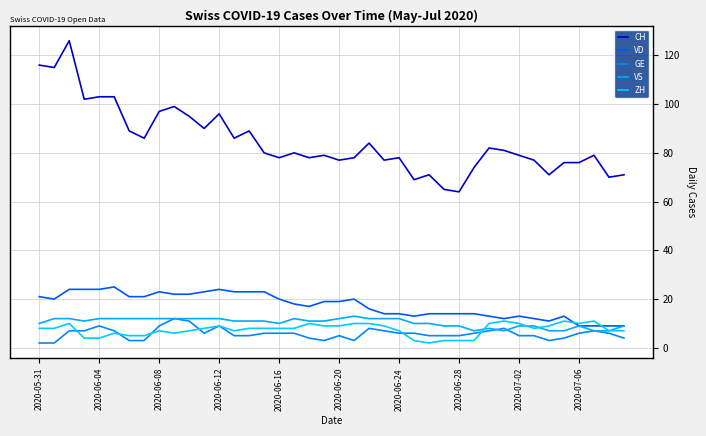

What is the value of the VD point at the 23rd from the left?

16